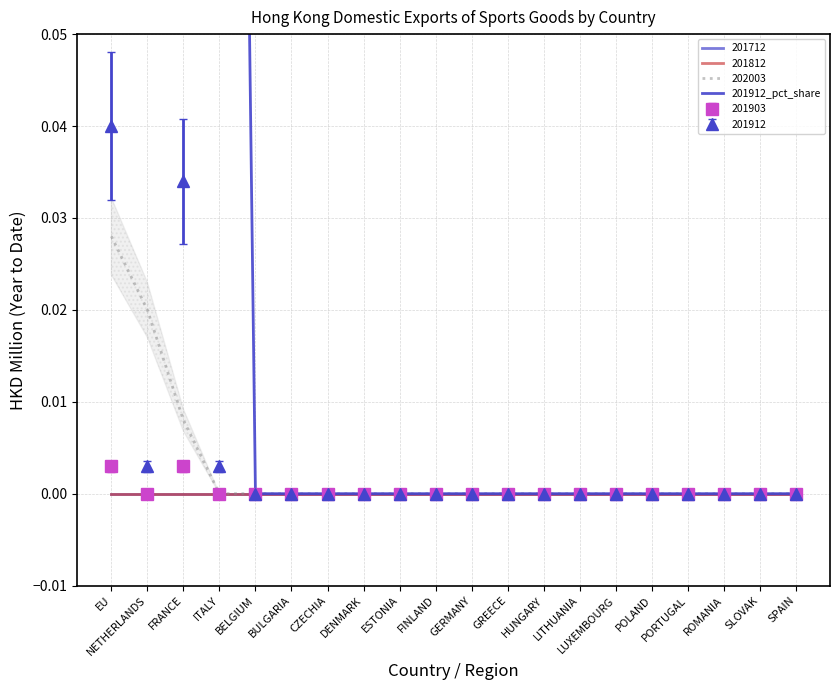

Count the number of values greater than 0.

4